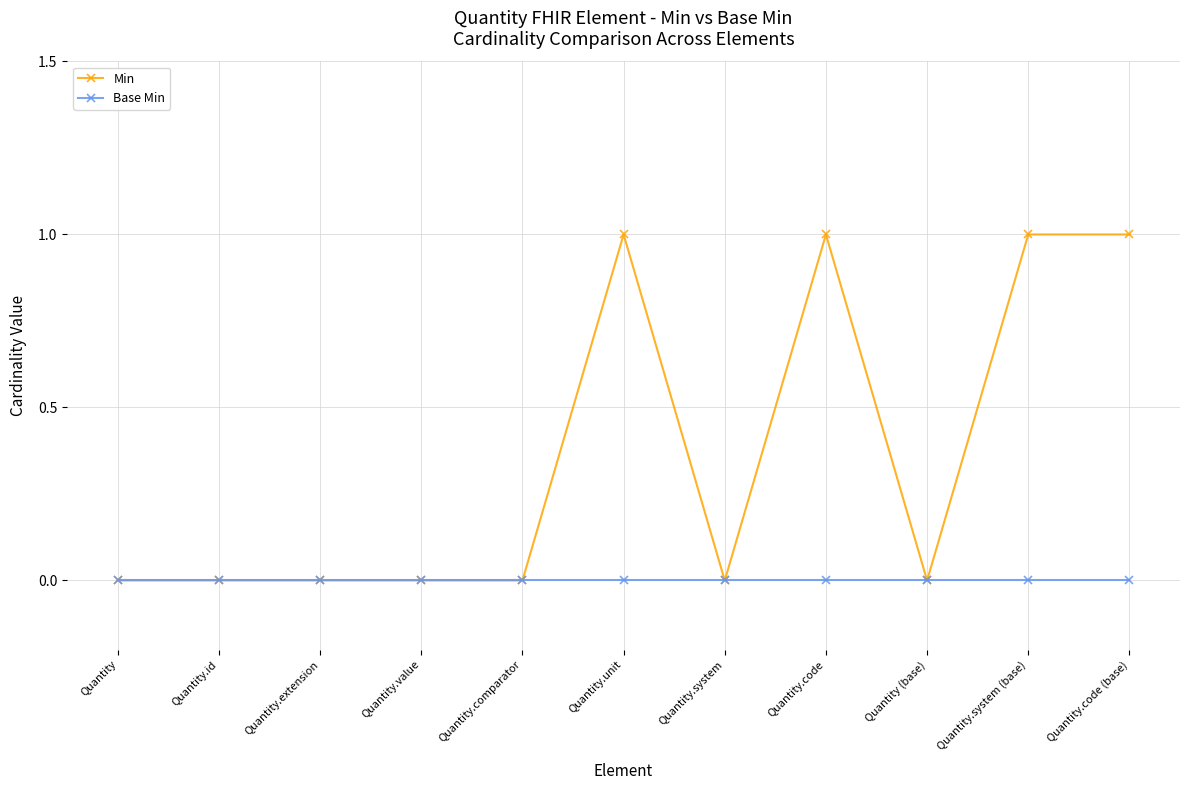

What position from the left is Quantity.system (base)?

10